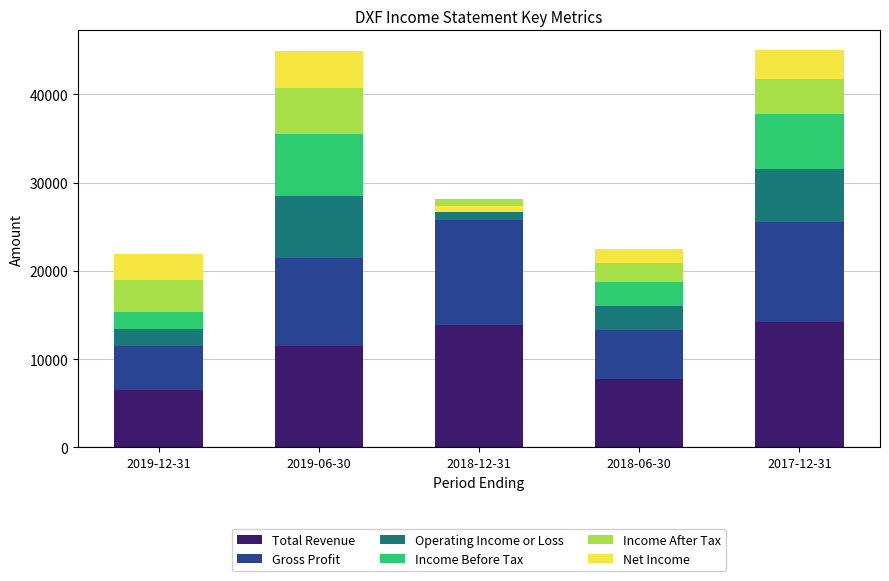

Reading left to right, list all the values displayed in this chart.

Total Revenue: 2019-12-31=6500	2019-06-30=11500	2018-12-31=13900	2018-06-30=7700	2017-12-31=14200
Gross Profit: 2019-12-31=5000	2019-06-30=10000	2018-12-31=11900	2018-06-30=5600	2017-12-31=11300
Operating Income or Loss: 2019-12-31=1900	2019-06-30=7000	2018-12-31=1200	2018-06-30=2700	2017-12-31=6100
Income Before Tax: 2019-12-31=1900	2019-06-30=7000	2018-12-31=1200	2018-06-30=2800	2017-12-31=6200
Income After Tax: 2019-12-31=3700	2019-06-30=5200	2018-12-31=-800	2018-06-30=2100	2017-12-31=4000
Net Income: 2019-12-31=2900	2019-06-30=4200	2018-12-31=-700	2018-06-30=1600	2017-12-31=3200